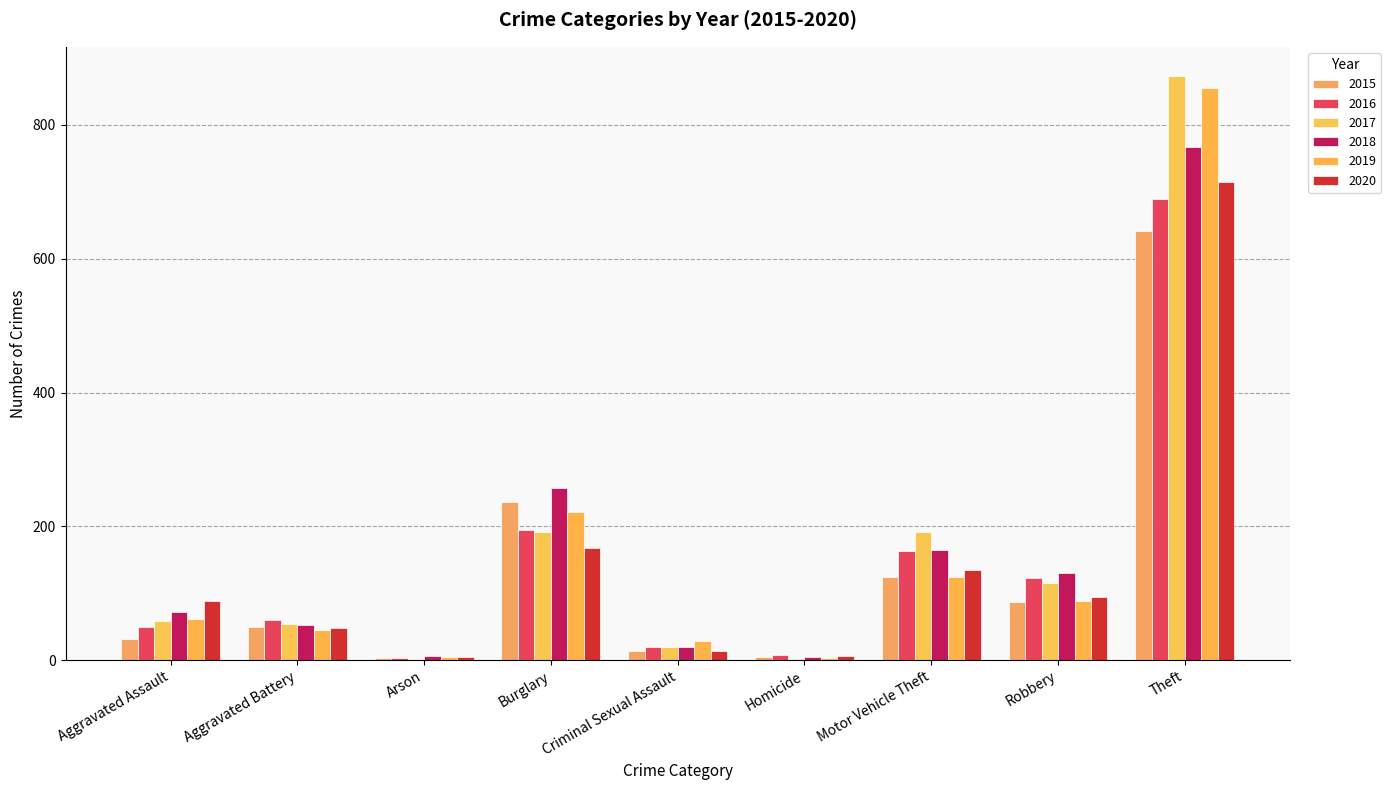

What is the value of the 2015 bar at the 5th from the left?

13